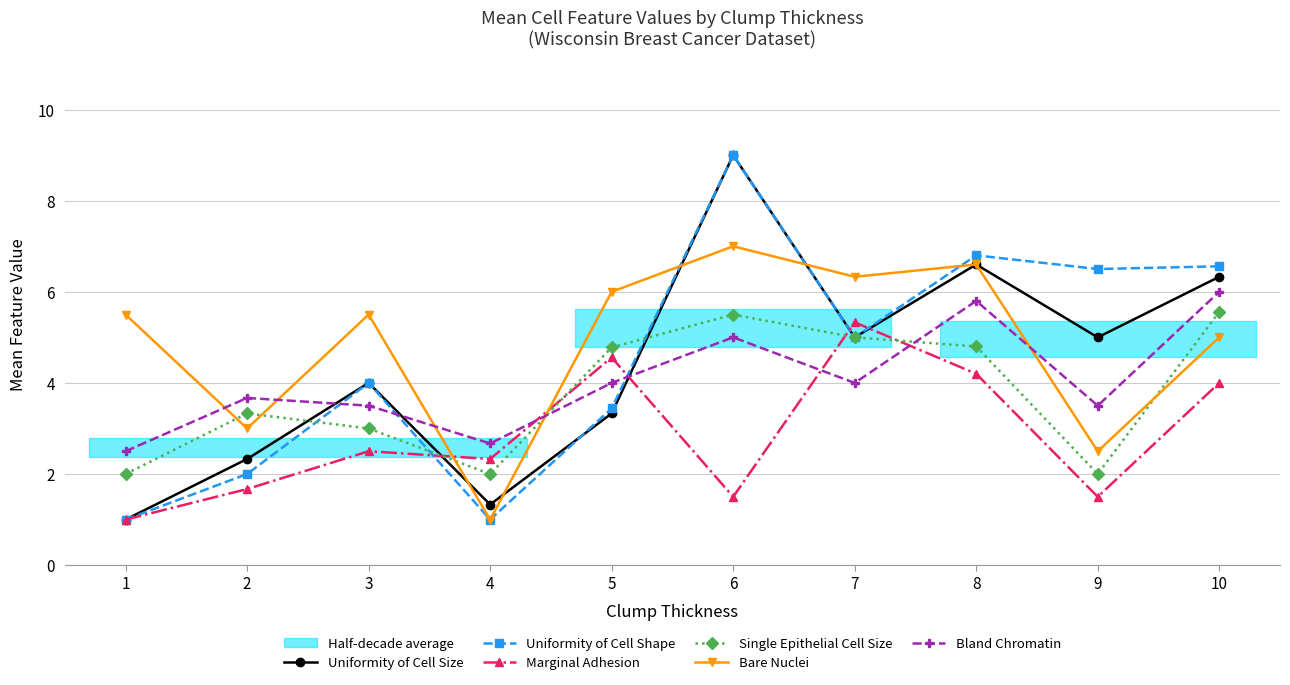

Between which two adjacent categories do Uniformity of Cell Size and Uniformity of Cell Shape first intersect?

4 and 5